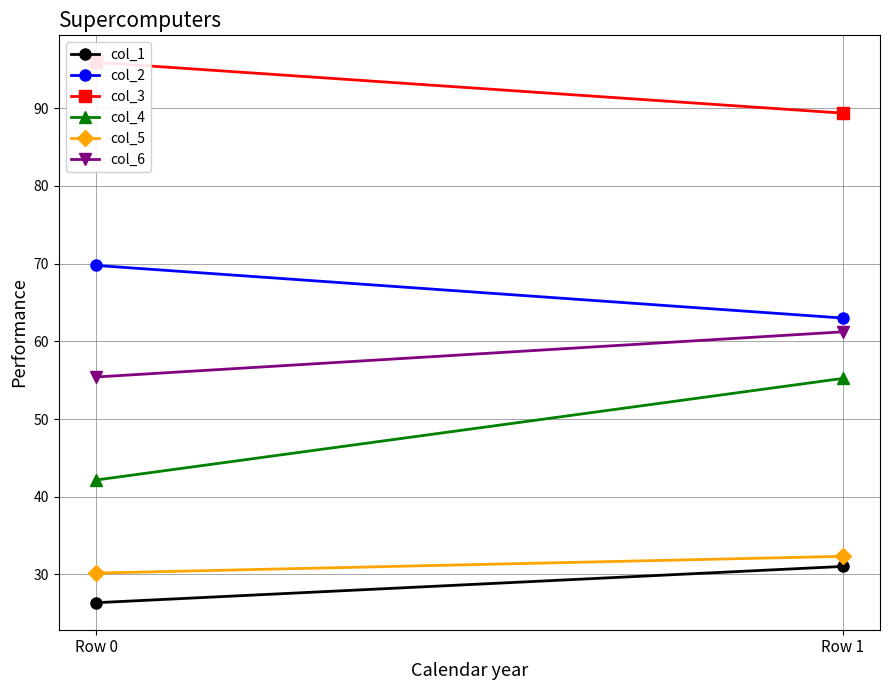

What is the maximum value shown in the chart?

95.9